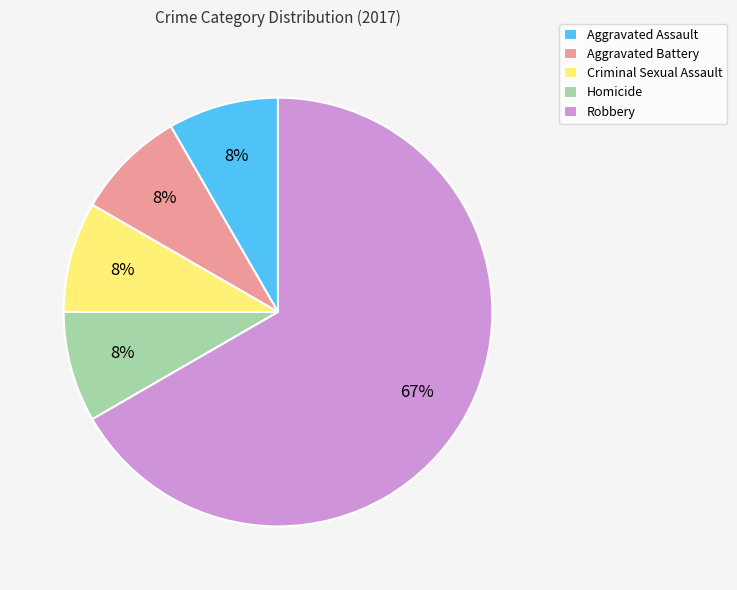

To the nearest percent, what is the average slice percentage?

20%